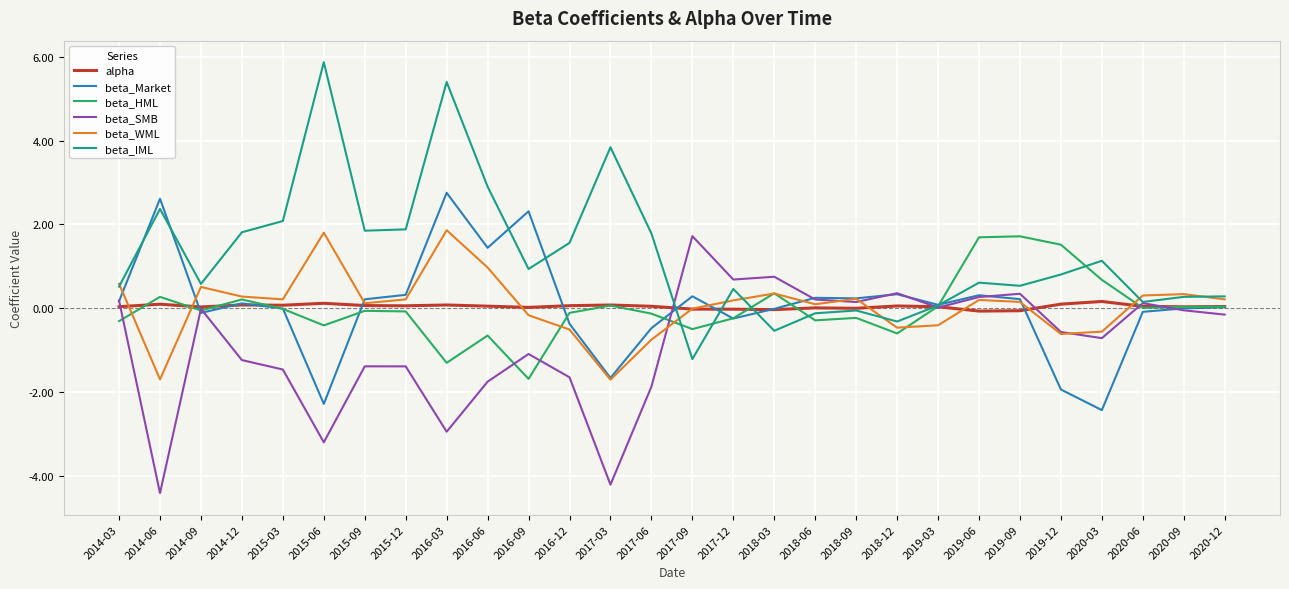

Which series has the largest total across all categories?

beta_IML